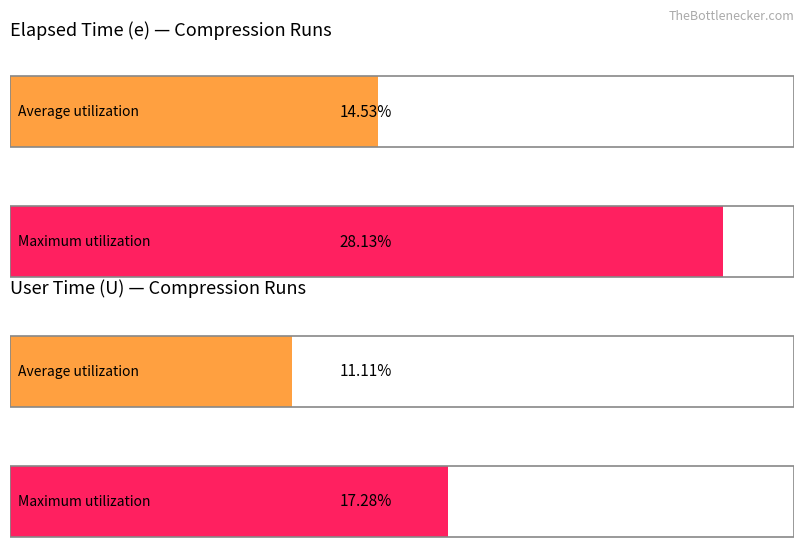

True or false: U has a value of 12.3 at 307-hc3-sha256.

False